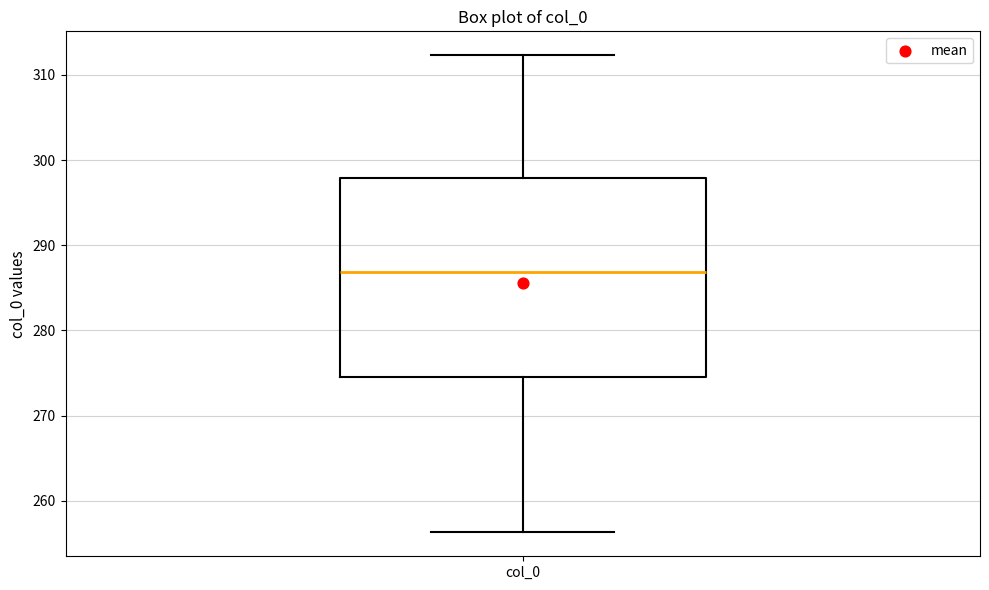

Where is the lower edge of the box for col_0 on the y-axis? The values are not printed on the chart, so give them approximately, as read against the axis.

275